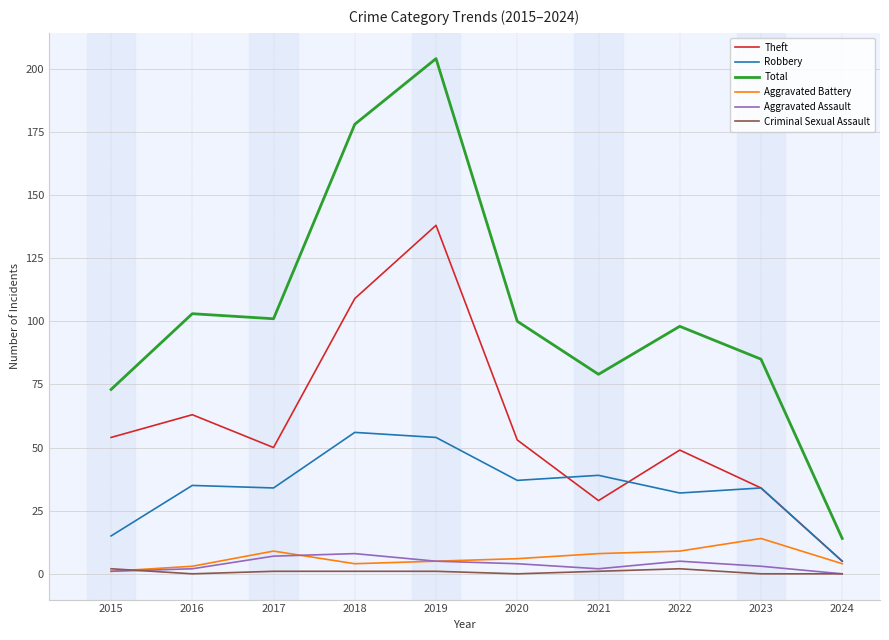

What is the difference between the second highest and second lowest values in the Aggravated Battery series?

6